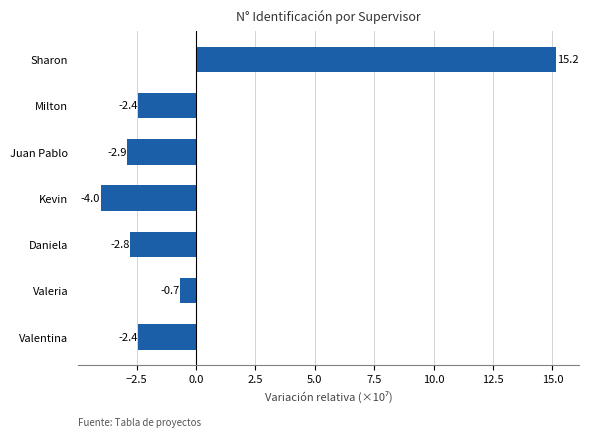

Between Sharon and Kevin, which is larger?

Sharon